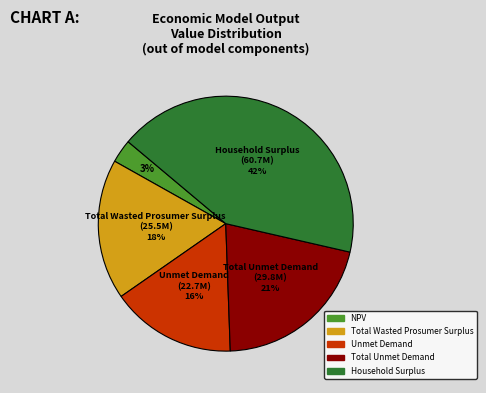

Does any single category account for the majority?

No